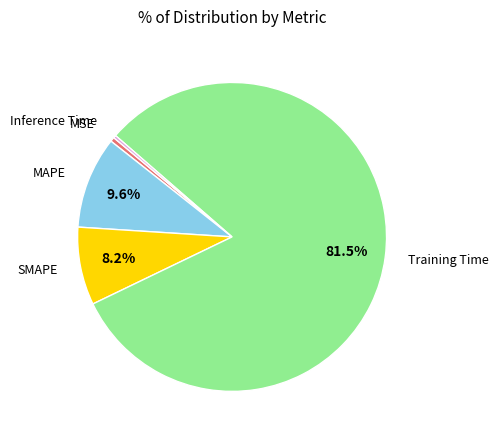

True or false: Training Time accounts for 93% of the total.

False